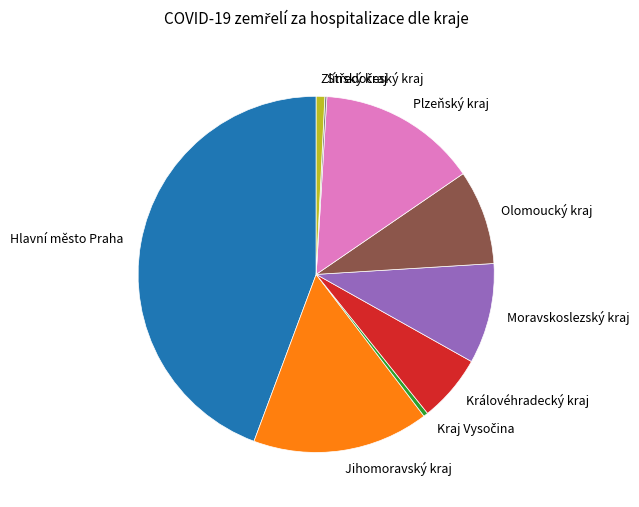

Does Moravskoslezský kraj represent more than half of the total?

No